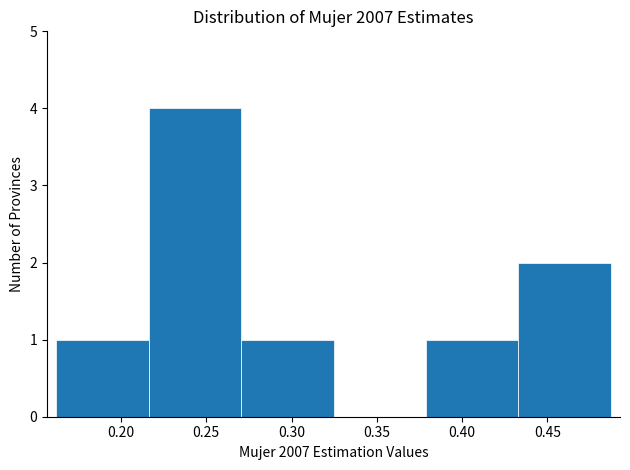

Reading left to right, transcribe this chart: for each bar, give the range it covers on the x-axis and its height. Neither the bar edges nor the heights are printed on the chart, so give them approximately, as read against the axes.

0.160 to 0.215: 1
0.215 to 0.270: 4
0.270 to 0.325: 1
0.325 to 0.380: 0
0.380 to 0.435: 1
0.435 to 0.485: 2